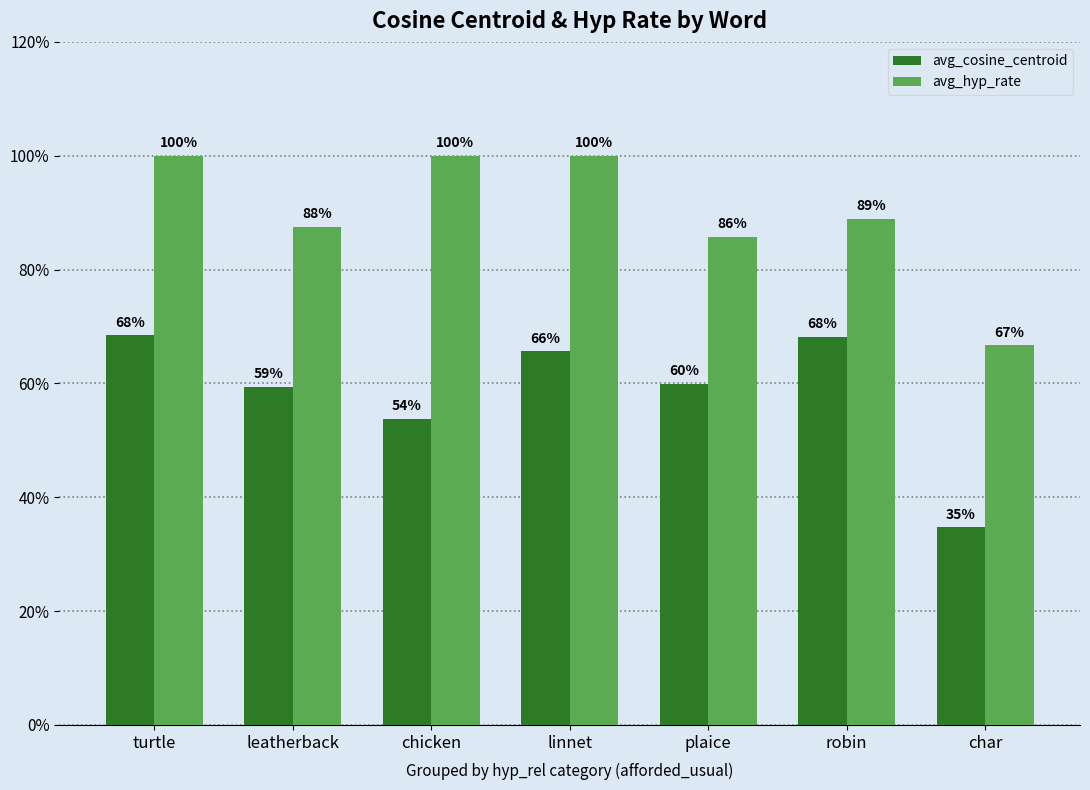

What is the smallest value displayed?

0.3